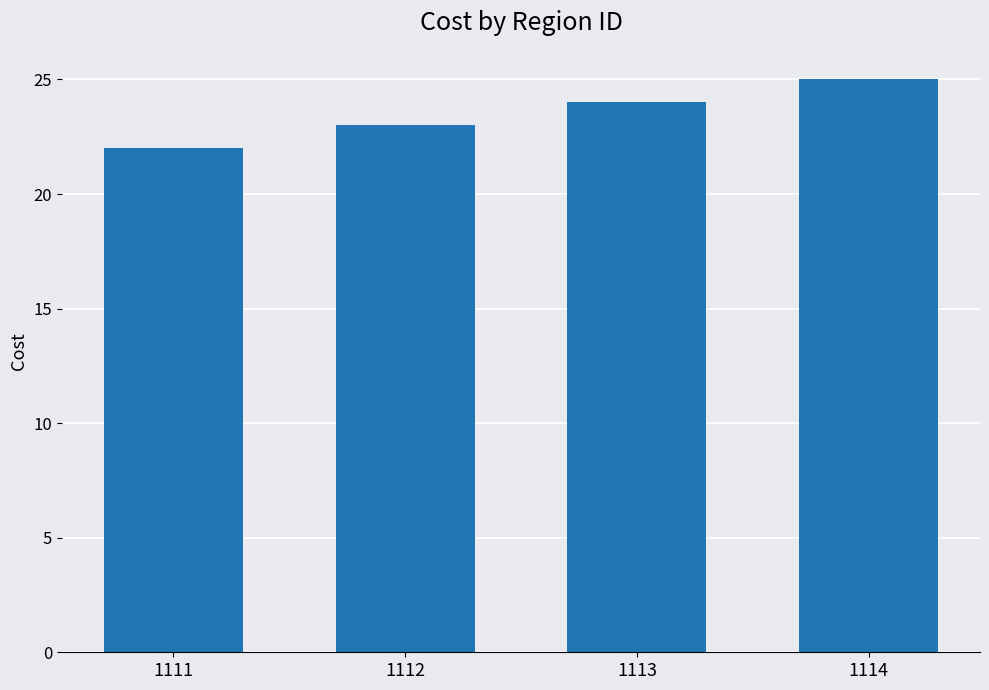

What is the average value?

24